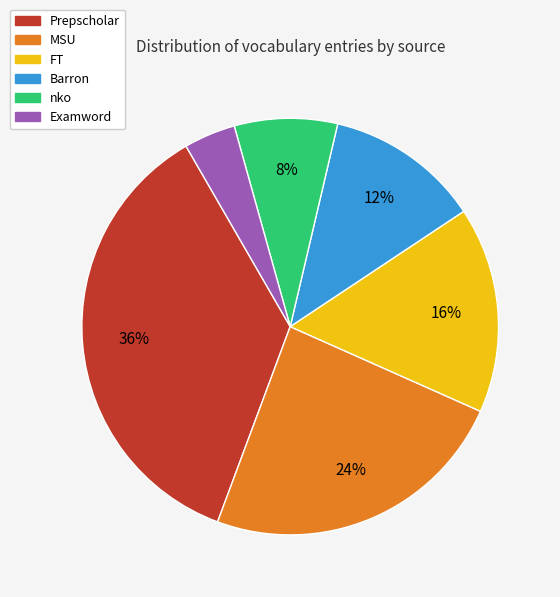

Is MSU the majority of the pie?

No